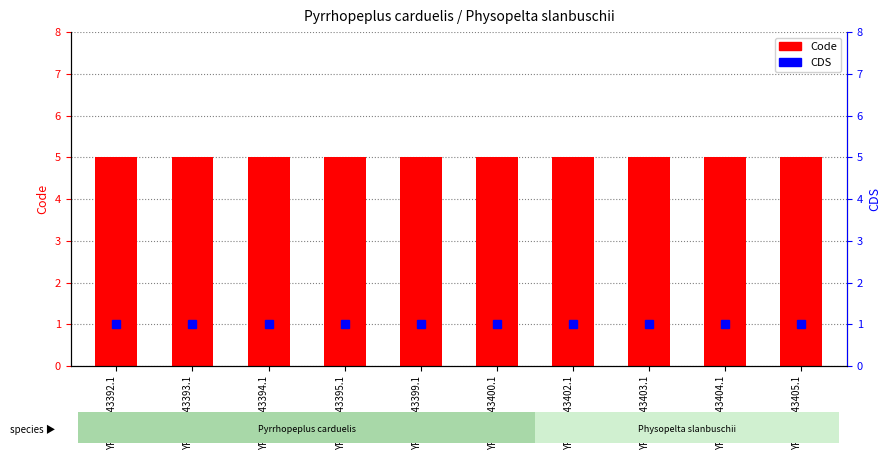

Reading right to left, list all the values displayed in this chart.

Code: YP_009643405.1=5	YP_009643404.1=5	YP_009643403.1=5	YP_009643402.1=5	YP_009643400.1=5	YP_009643399.1=5	YP_009643395.1=5	YP_009643394.1=5	YP_009643393.1=5	YP_009643392.1=5
CDS: YP_009643405.1=1	YP_009643404.1=1	YP_009643403.1=1	YP_009643402.1=1	YP_009643400.1=1	YP_009643399.1=1	YP_009643395.1=1	YP_009643394.1=1	YP_009643393.1=1	YP_009643392.1=1